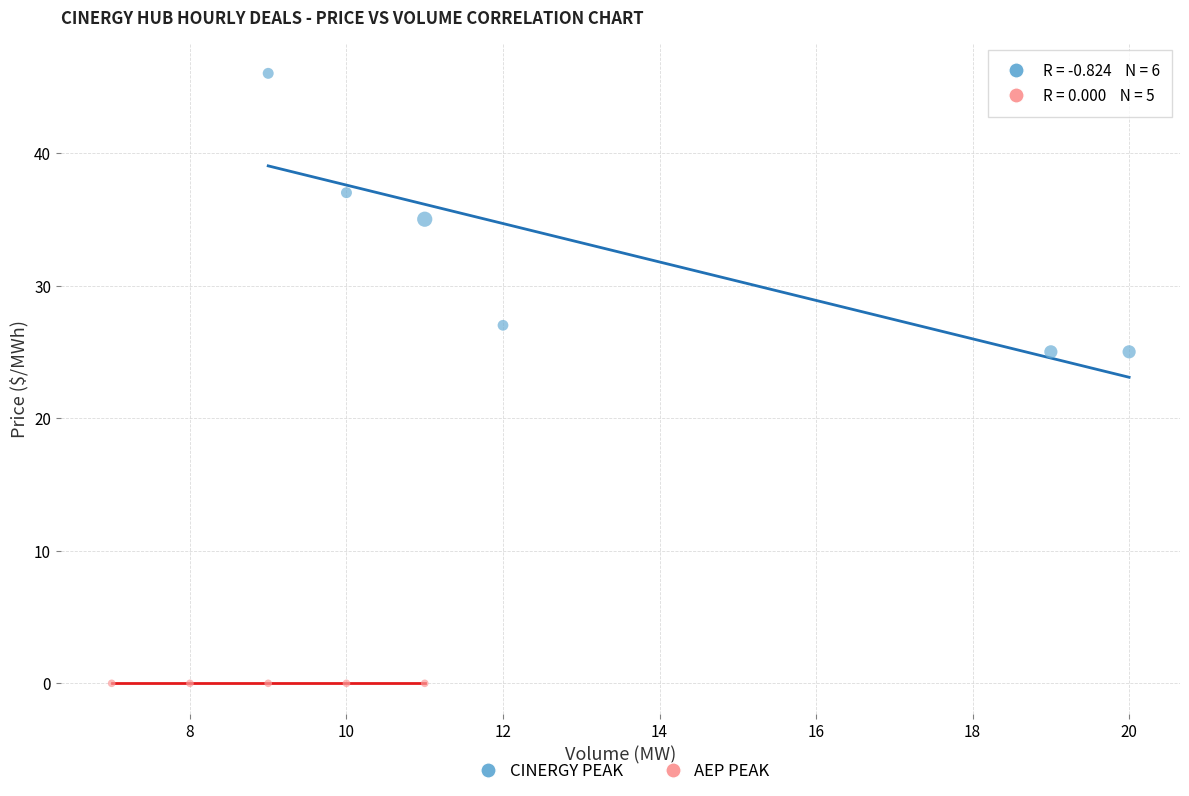

Which series contains the highest Y value?

CINERGY PEAK